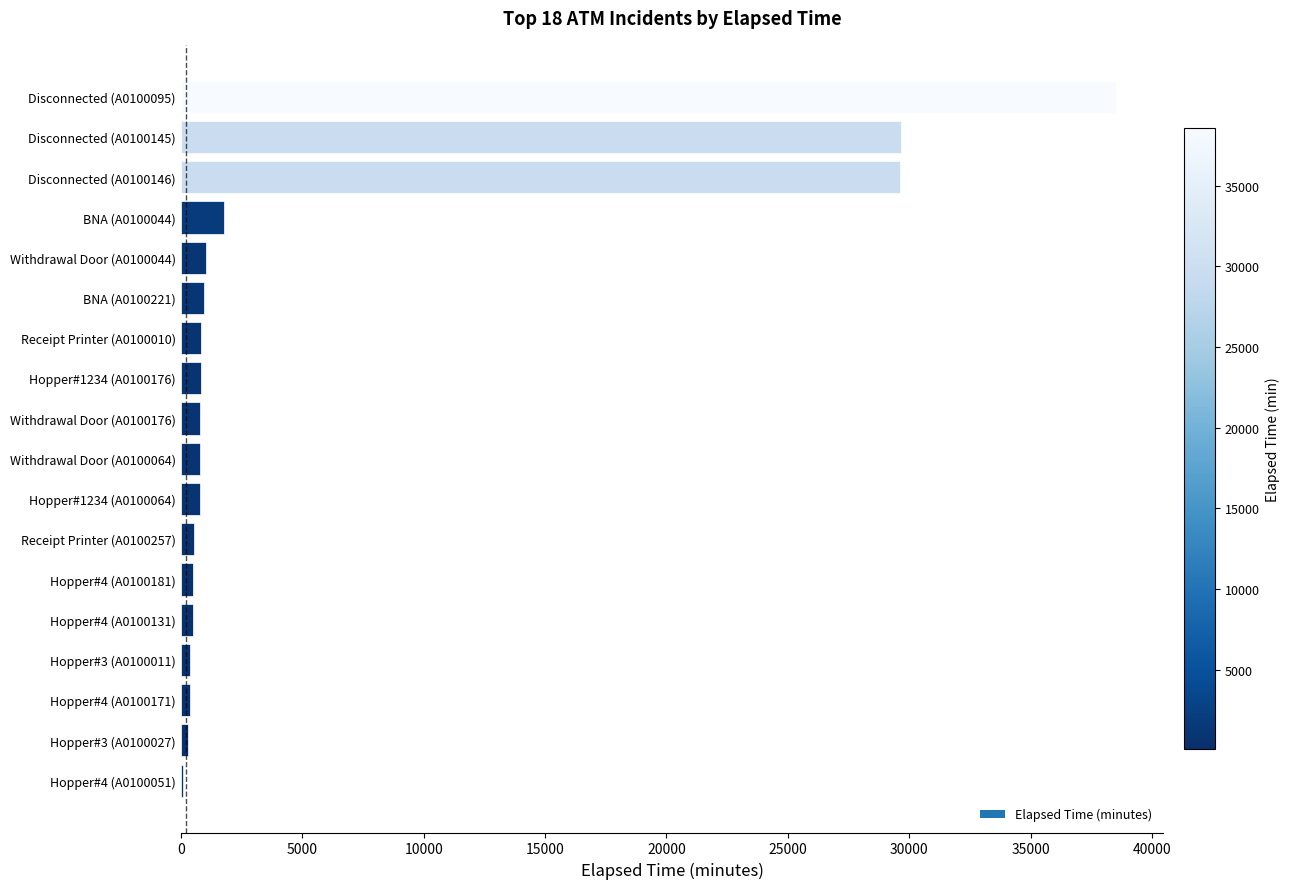

The chart shows a value of 285 at Hopper#3 (A0100027). True or false?

True